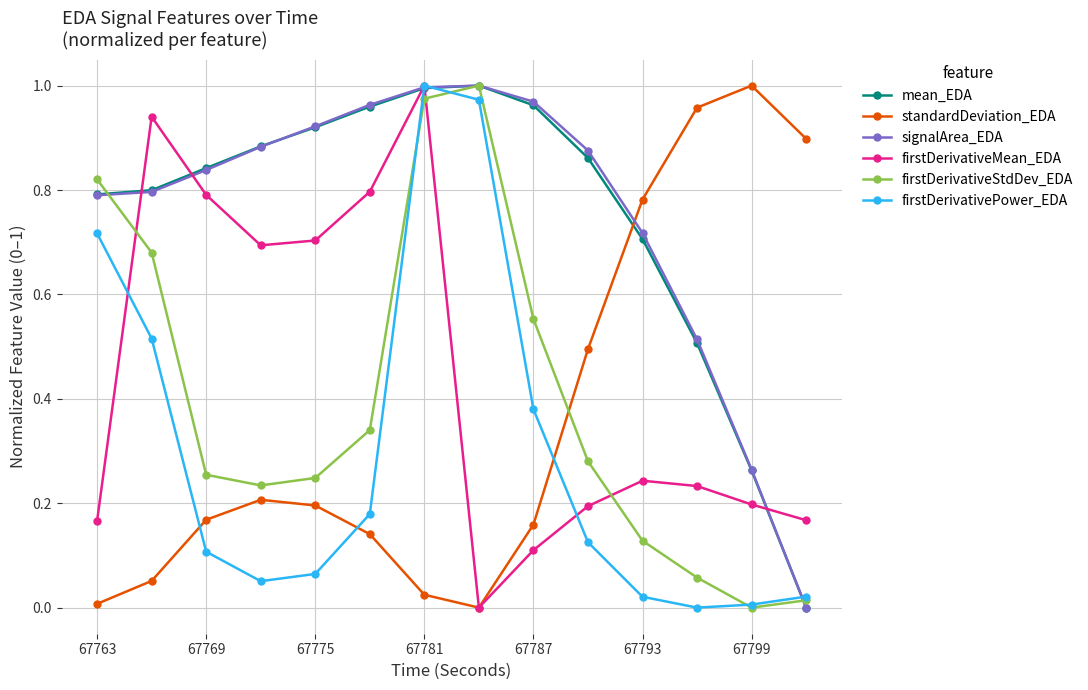

Is this an area chart (filled region under the line)?

No